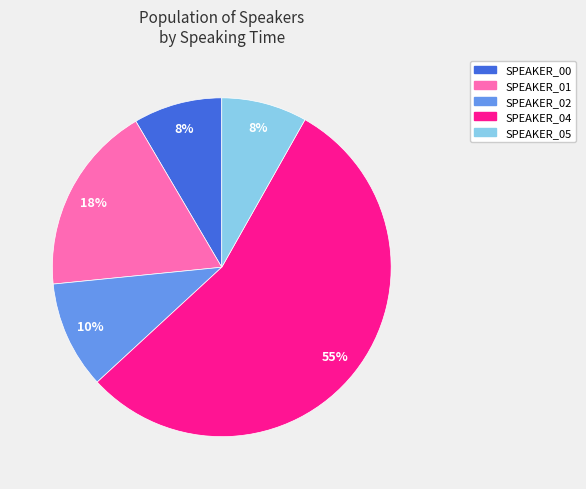

To the nearest percent, what is the difference between the SPEAKER_02 and SPEAKER_00 slice percentages?

2%